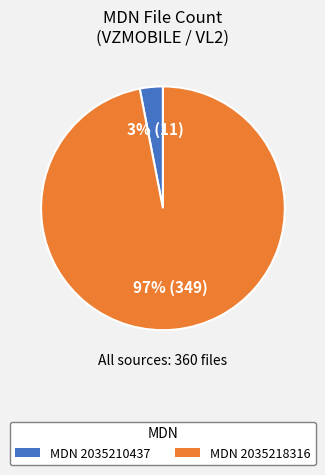

Does any single category account for the majority?

Yes